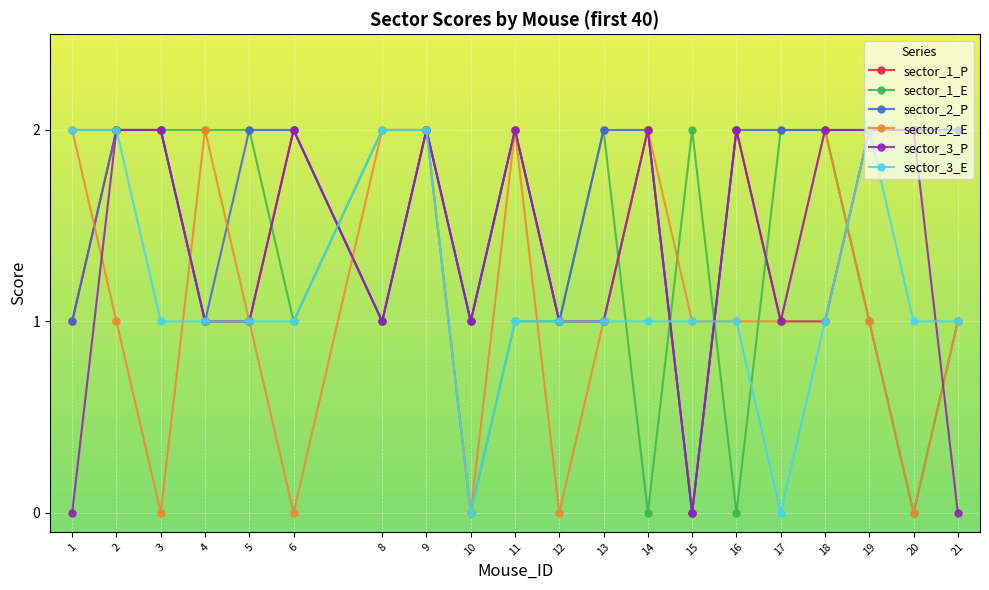

What is the highest value of the sector_3_P series?

2